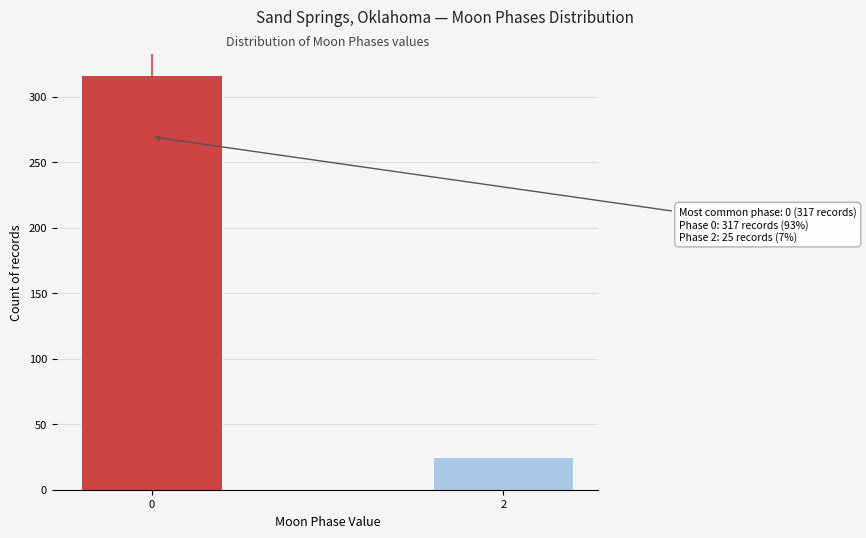

Reading right to left, transcribe all the data shown in this chart.

25	317